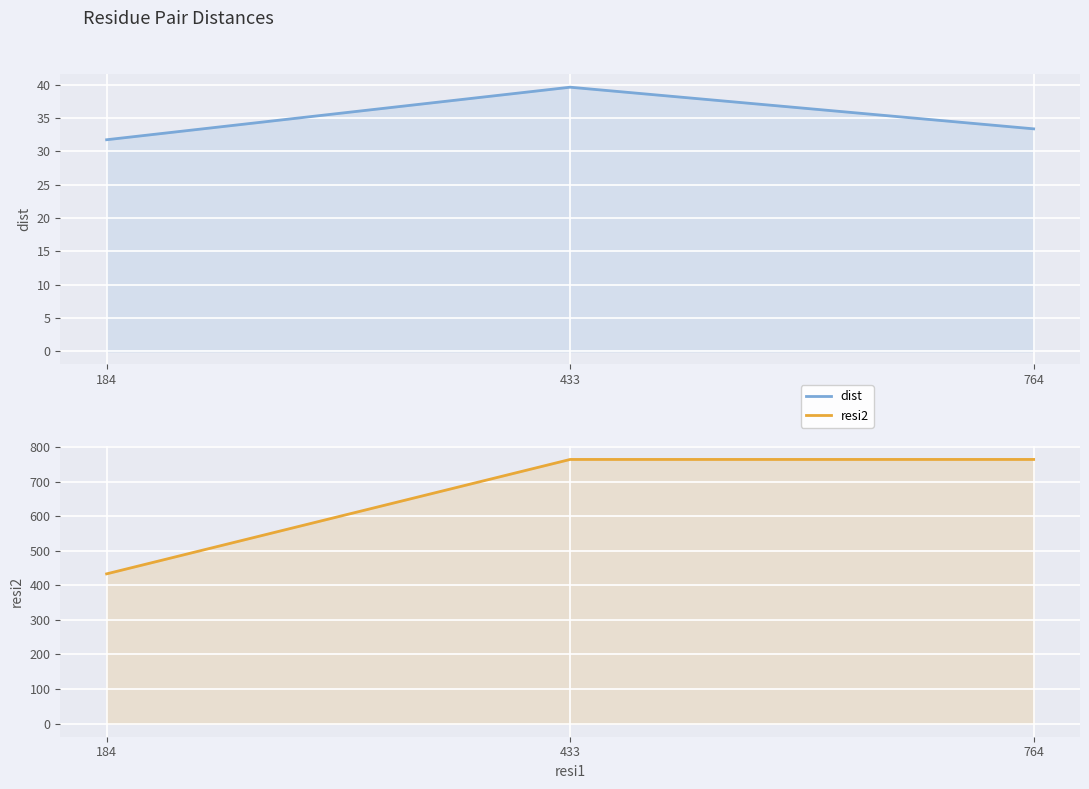

The resi2 series shows 1286.2 at 764. True or false?

False